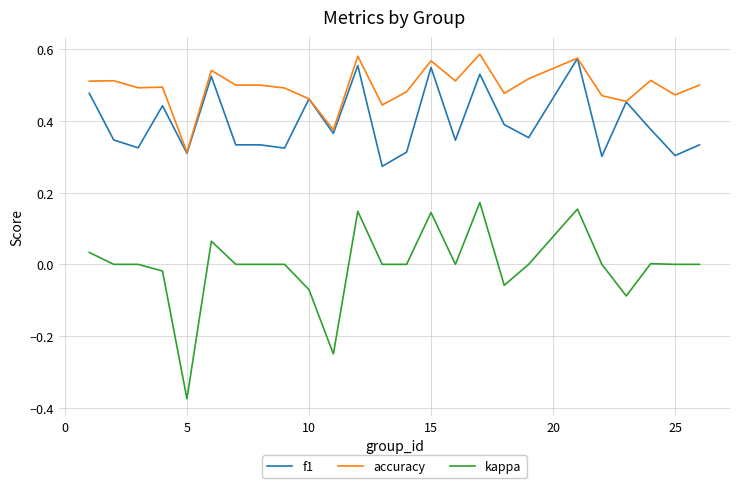

True or false: kappa and f1 intersect in this chart.

False